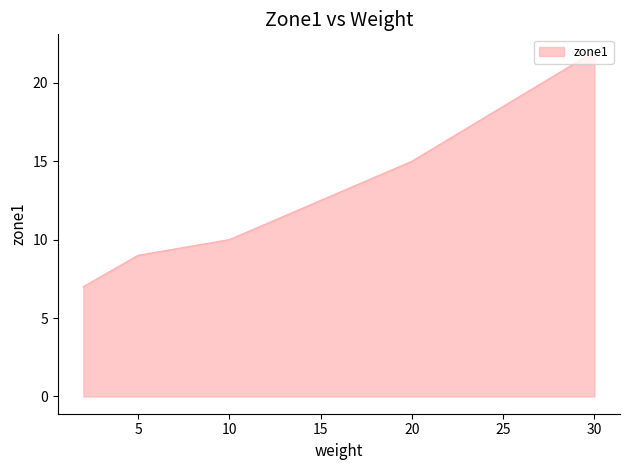

What is the average value?

13